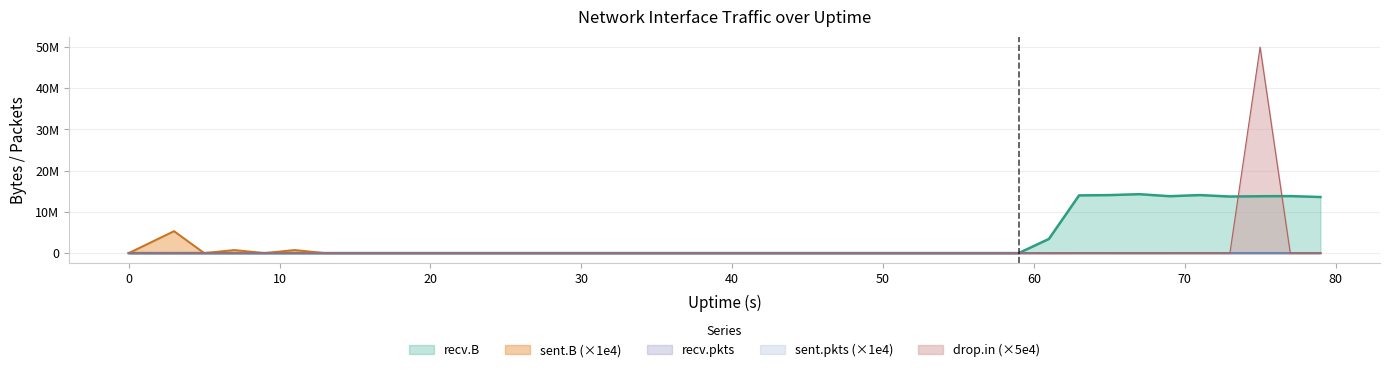

What is the difference between the maximum and minimum values in the drop.in series?

50000000